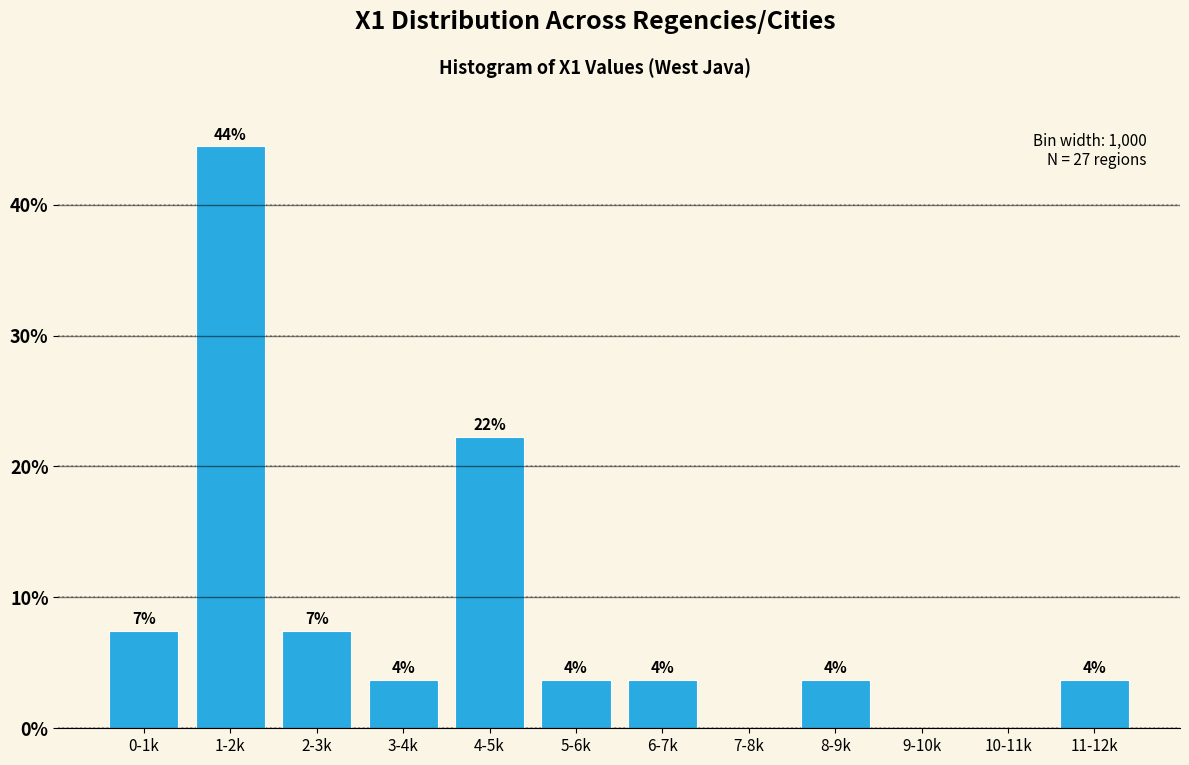

Are the bars horizontal?

No